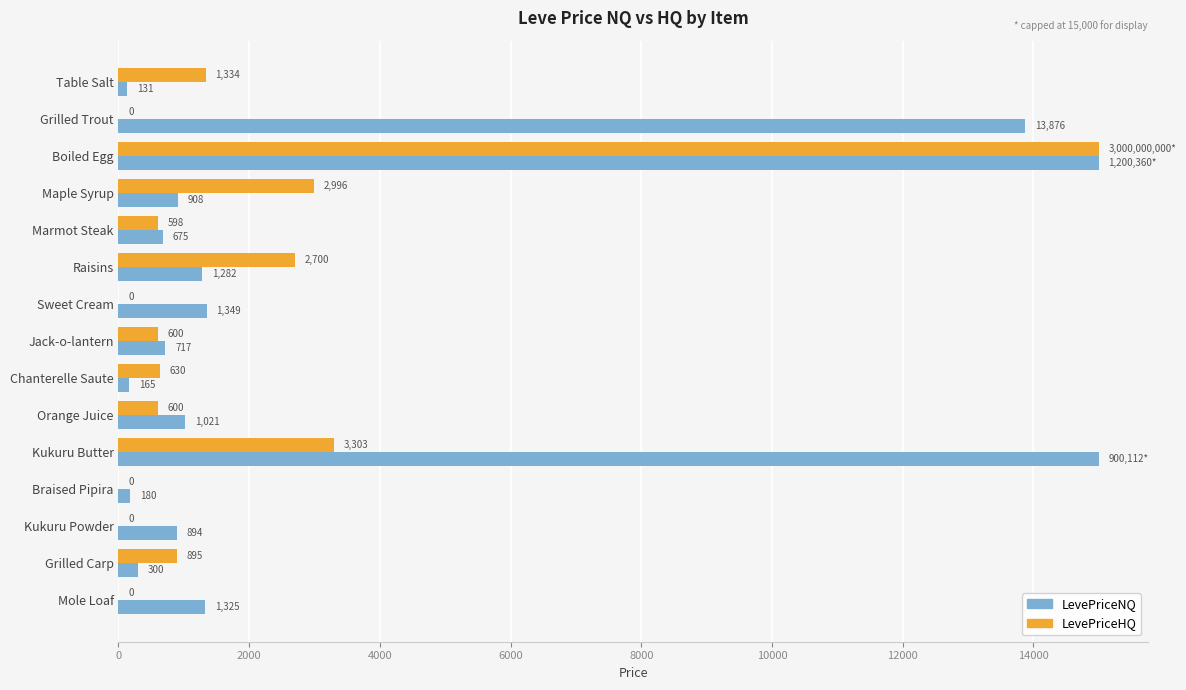

At which category is the sum across all series the highest?

Boiled Egg